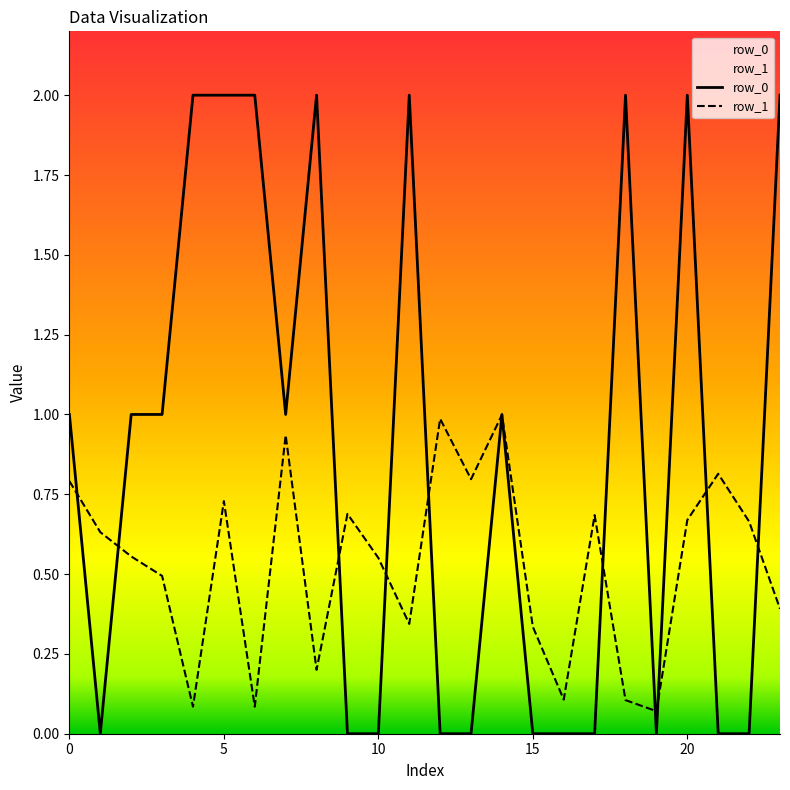

At which category does row_0 reach its first local peak?

8